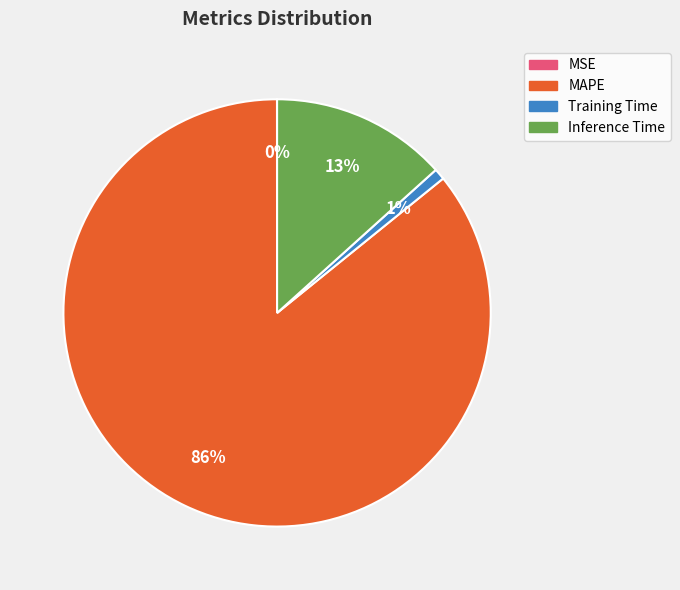

Which category accounts for the majority?

MAPE